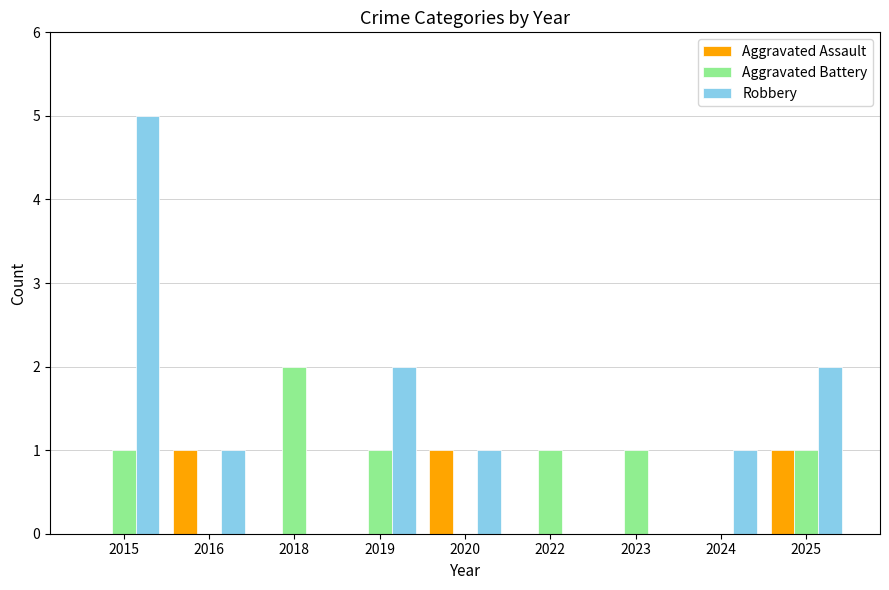

What are all the series names shown in the legend?

Aggravated Assault, Aggravated Battery, Robbery